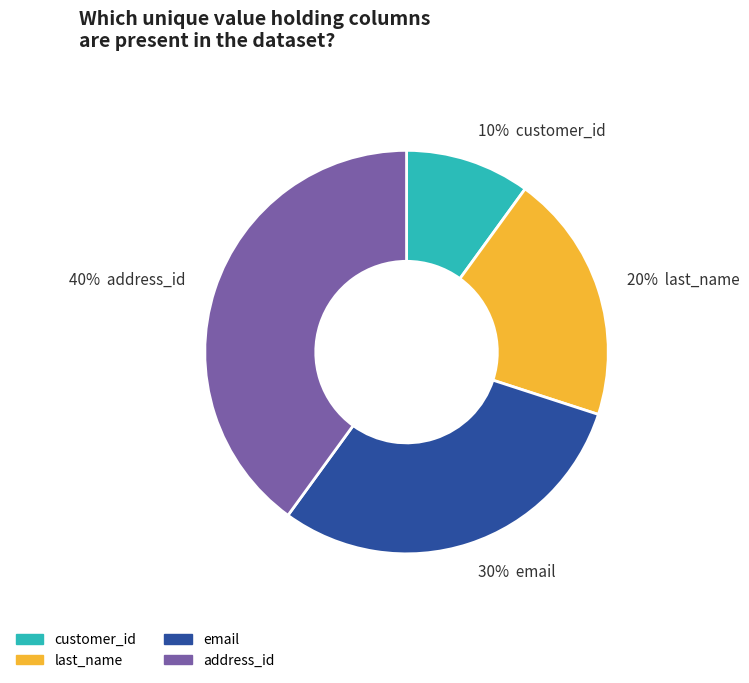

To the nearest percent, what is the difference between the largest and smallest slice percentages?

30%